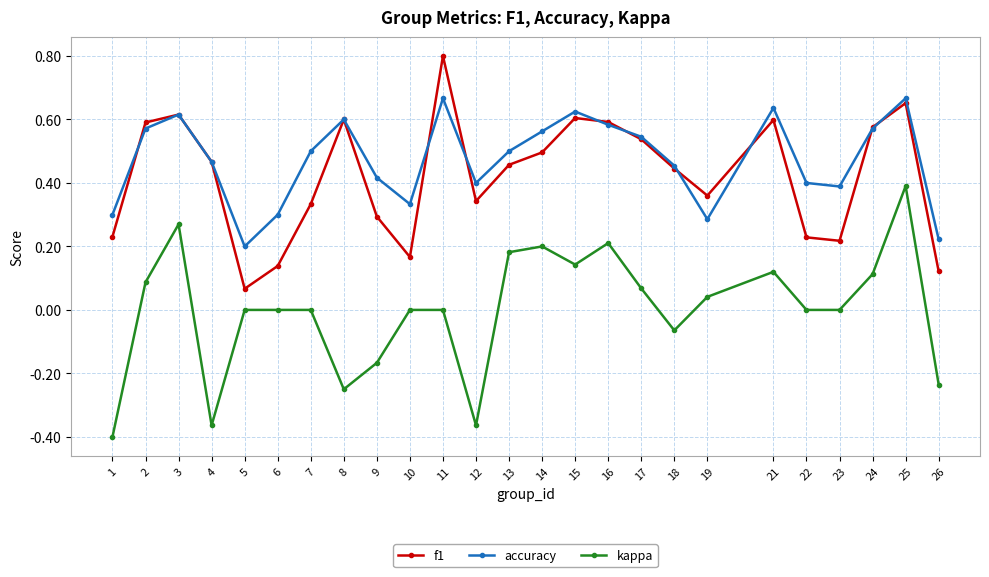

In accuracy, how many points are higher than both neighbors (excluding endpoints)?

6